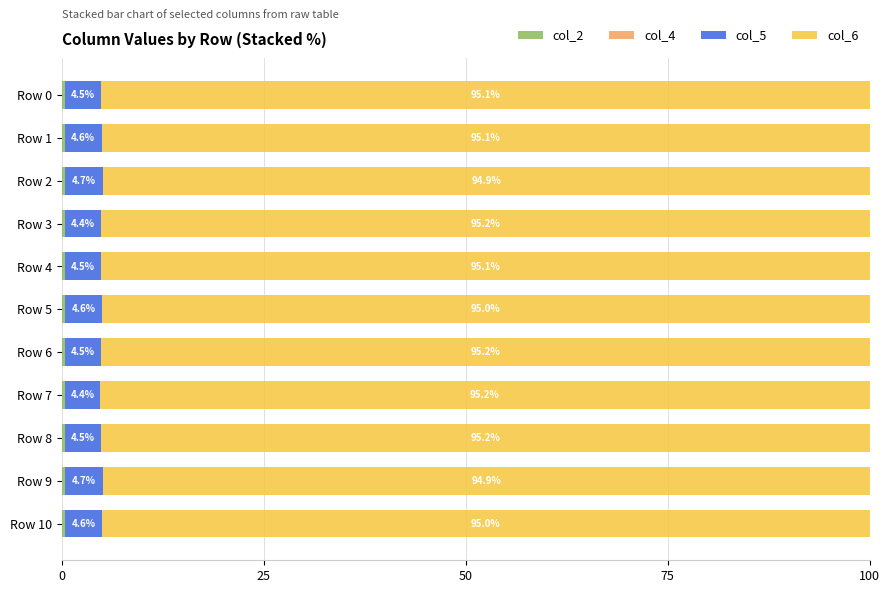

Reading left to right, transcribe all the data shown in this chart.

col_2: 0.4	0.4	0.4	0.4	0.4	0.4	0.4	0.4	0.3	0.3	0.4
col_4: 0.0	0.0	0.0	0.0	0.0	0.0	0.0	0.0	0.0	0.0	0.0
col_5: 4.5	4.6	4.7	4.4	4.5	4.6	4.5	4.4	4.5	4.7	4.6
col_6: 95.1	95.1	94.9	95.2	95.1	95.0	95.2	95.2	95.2	94.9	95.0